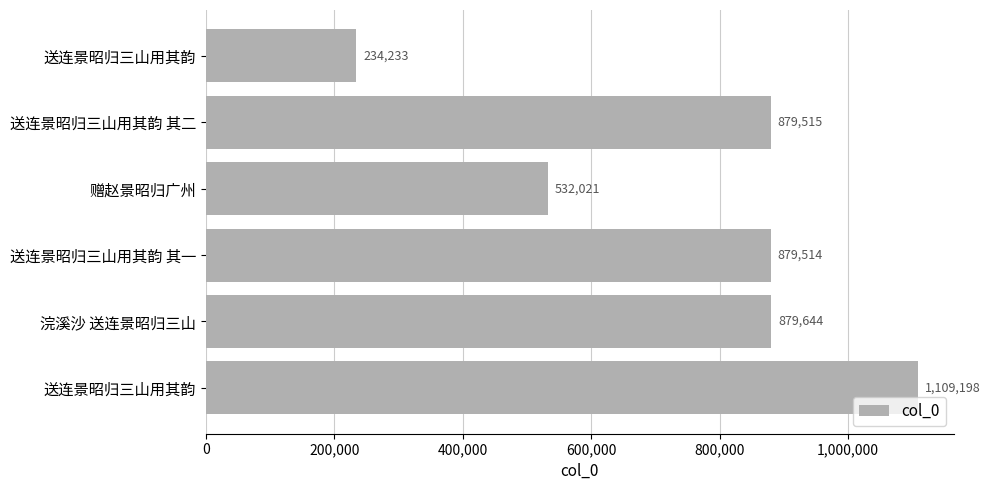

At which label is the value closest to 671715?

赠赵景昭归广州